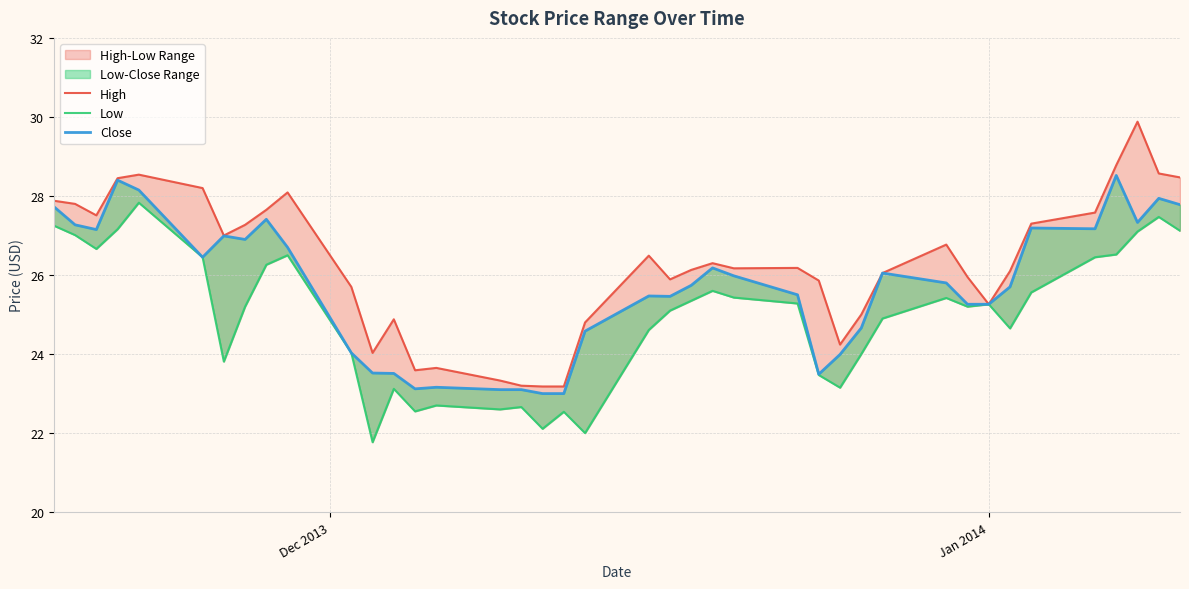

Rank the series by their average value, from highest to lowest.

High, Close, Low